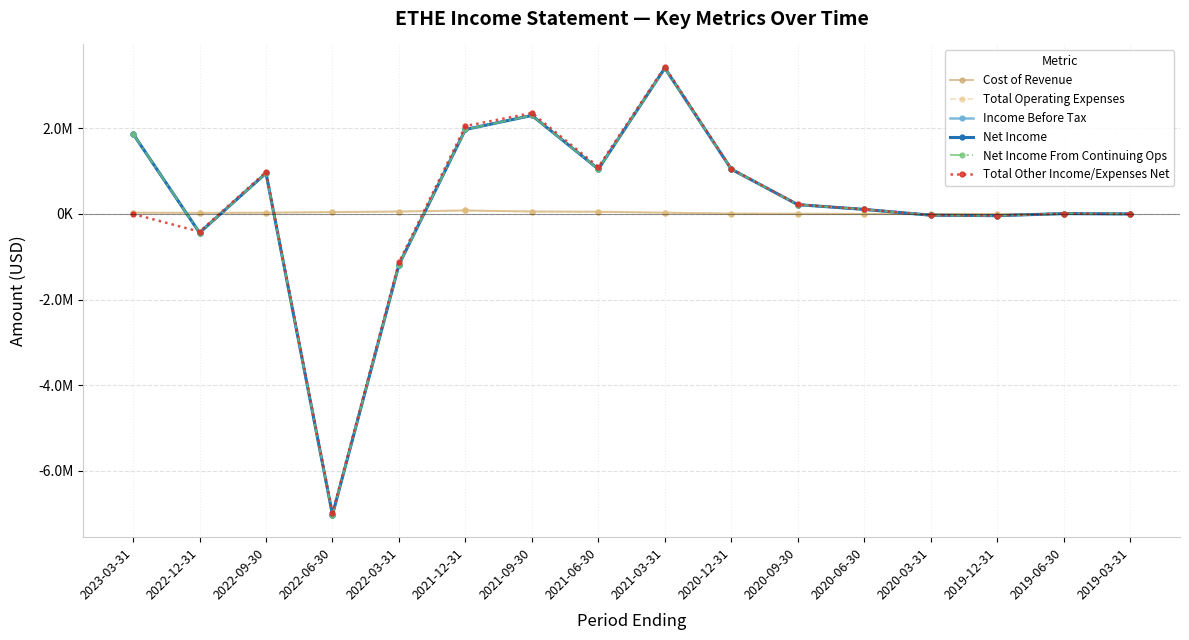

What is the difference between the highest and lowest values at 2020-09-30?

217000